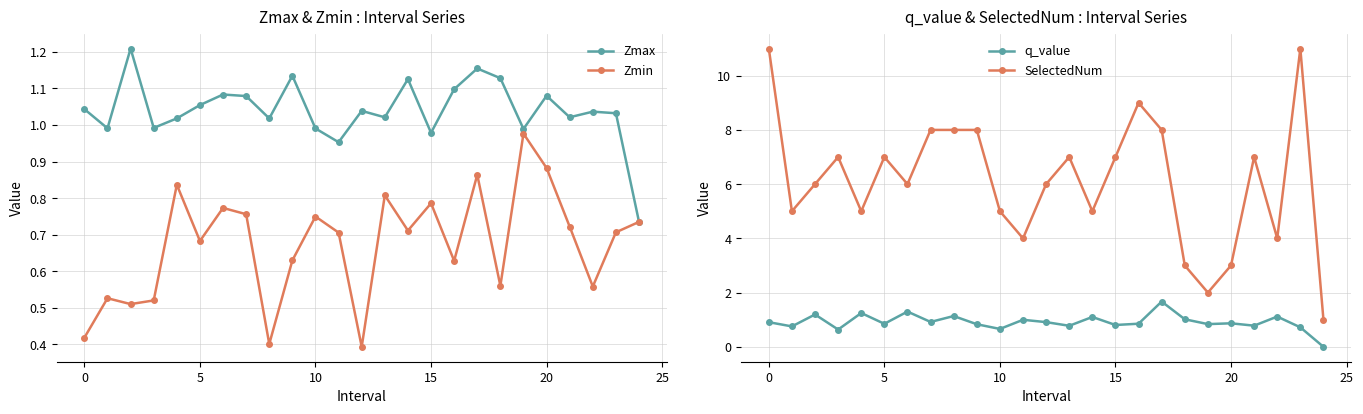

Is it true that SelectedNum equals 0.4 at 24?

False